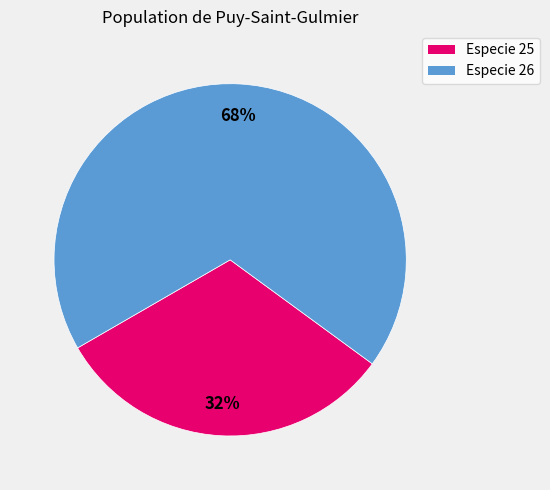

Does any single category account for the majority?

Yes